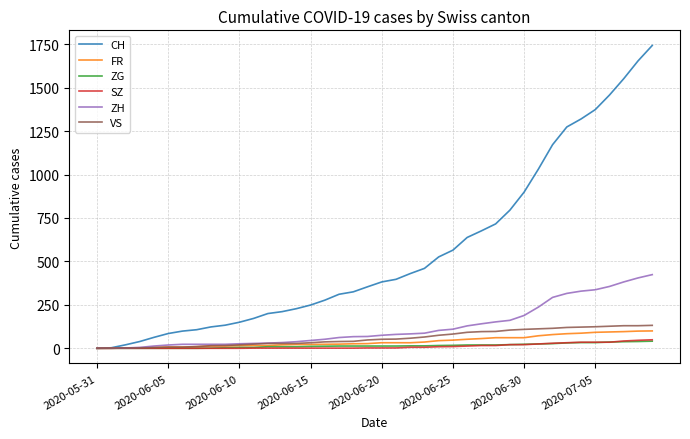

Which series has the widest spread of values?

CH